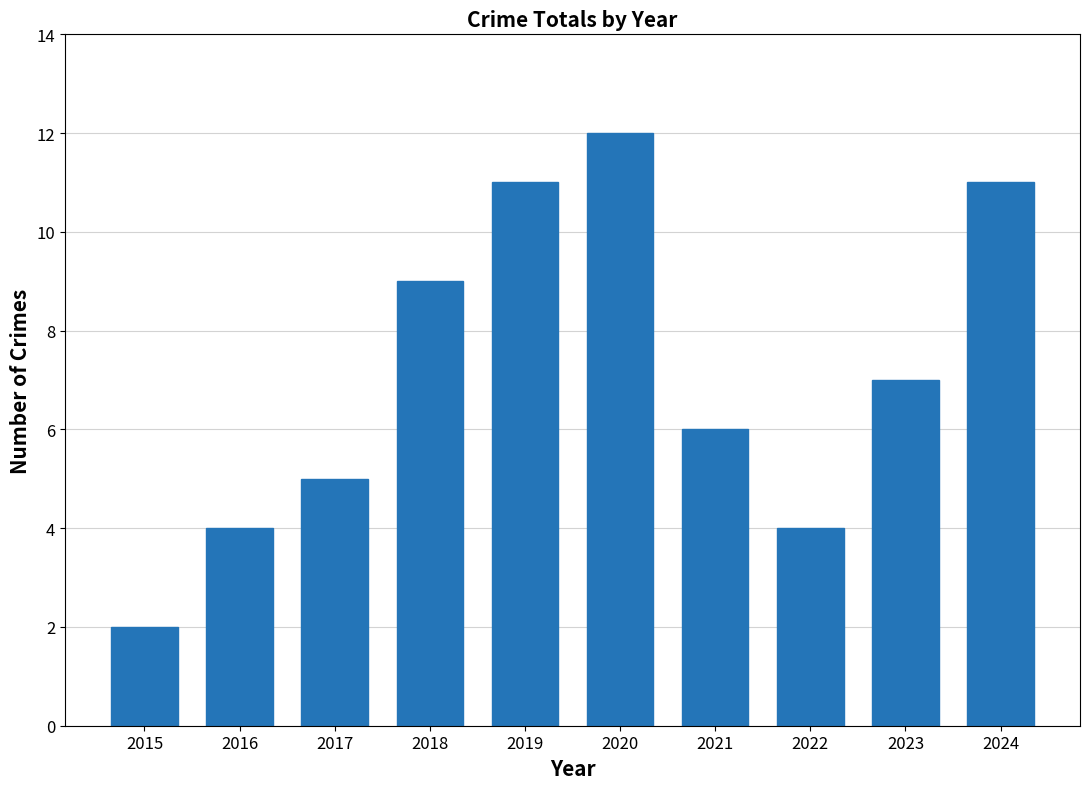

At which label is the value closest to 7?

2023